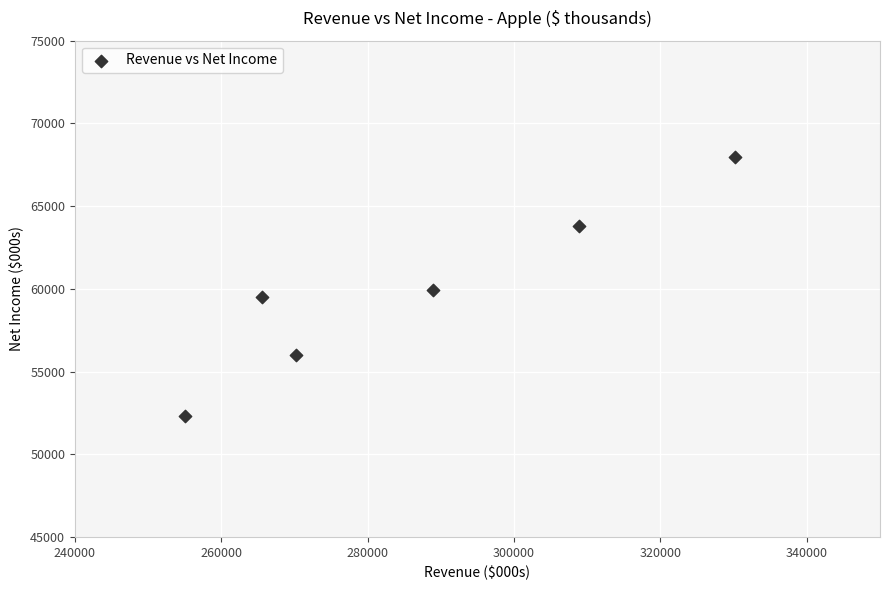

What is the average Y value?

59918.5